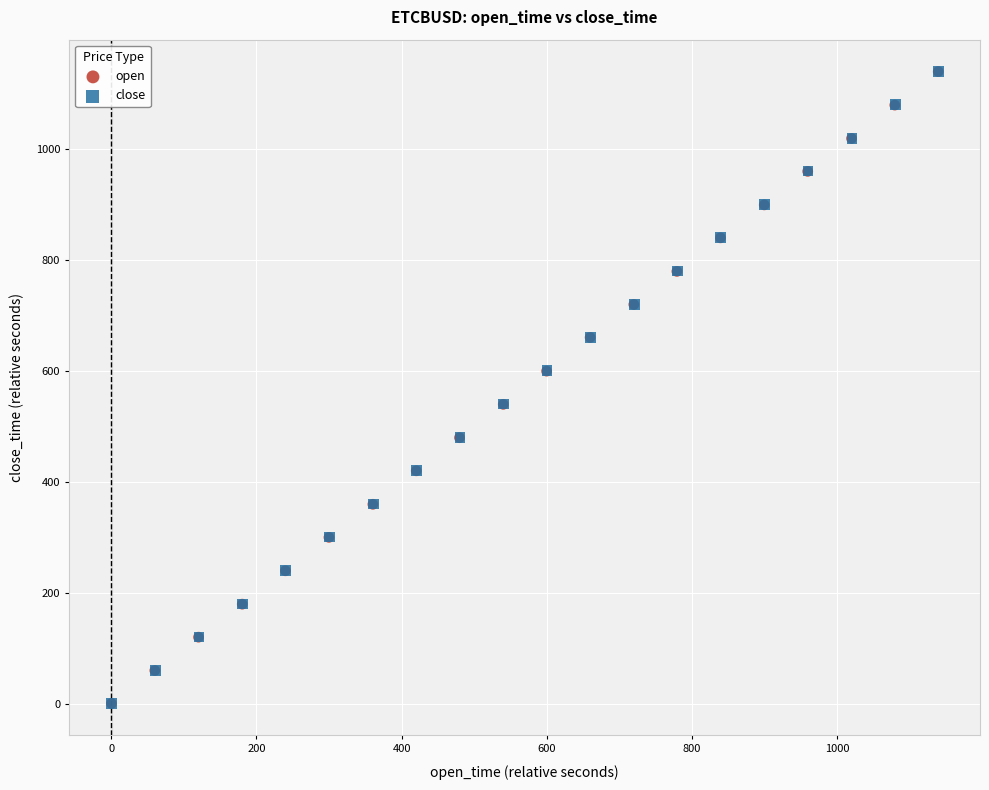

What are all the series names shown in the legend?

open, close